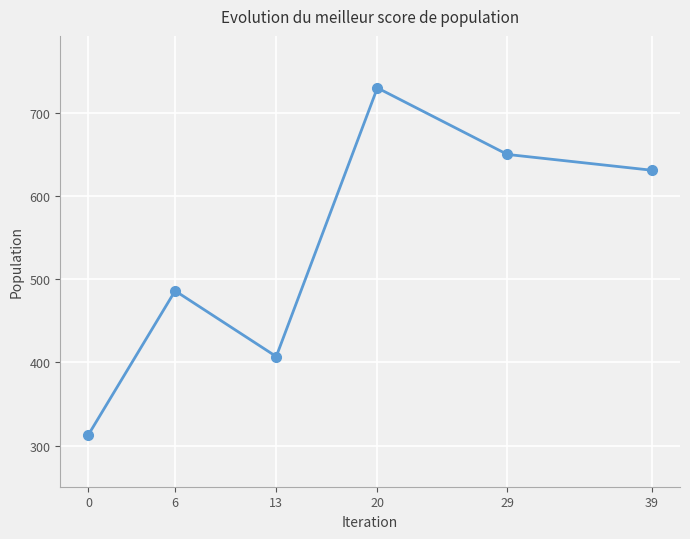

List the labels in order of value, smallest first.

0, 13, 6, 39, 29, 20